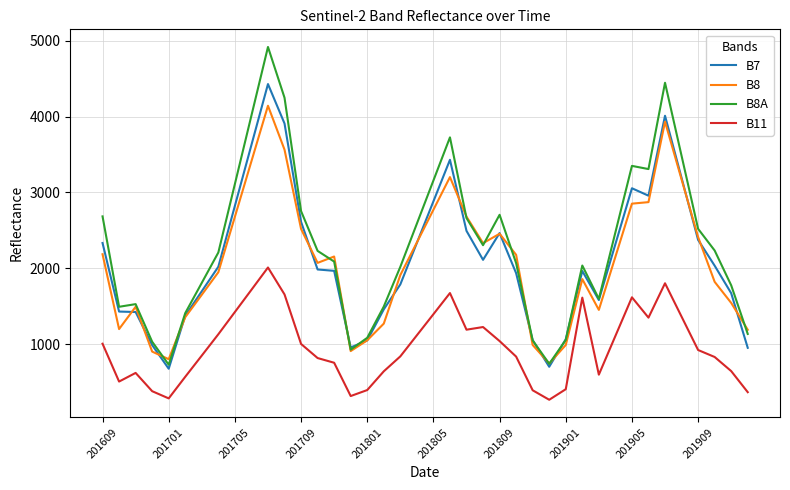

List the series in order of their peak value, lowest first.

B11, B8, B7, B8A